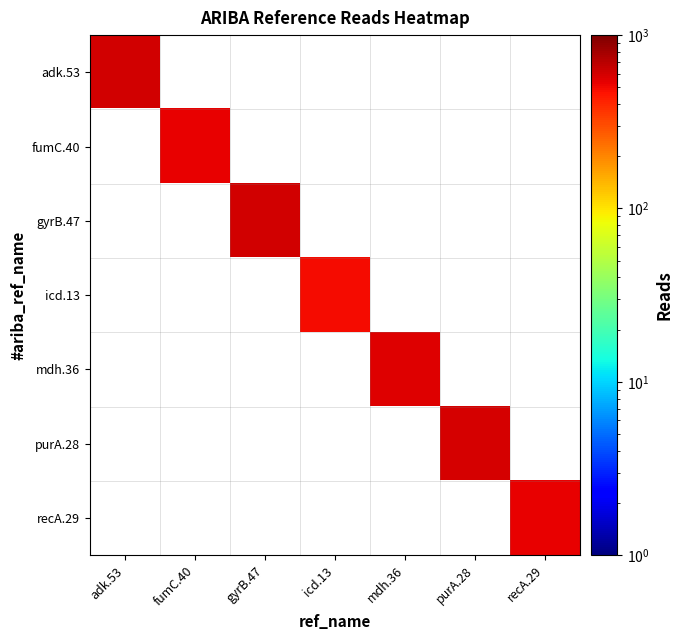

Rank the categories by adk.53 value from lowest to highest.

adk.53, fumC.40, gyrB.47, icd.13, mdh.36, purA.28, recA.29